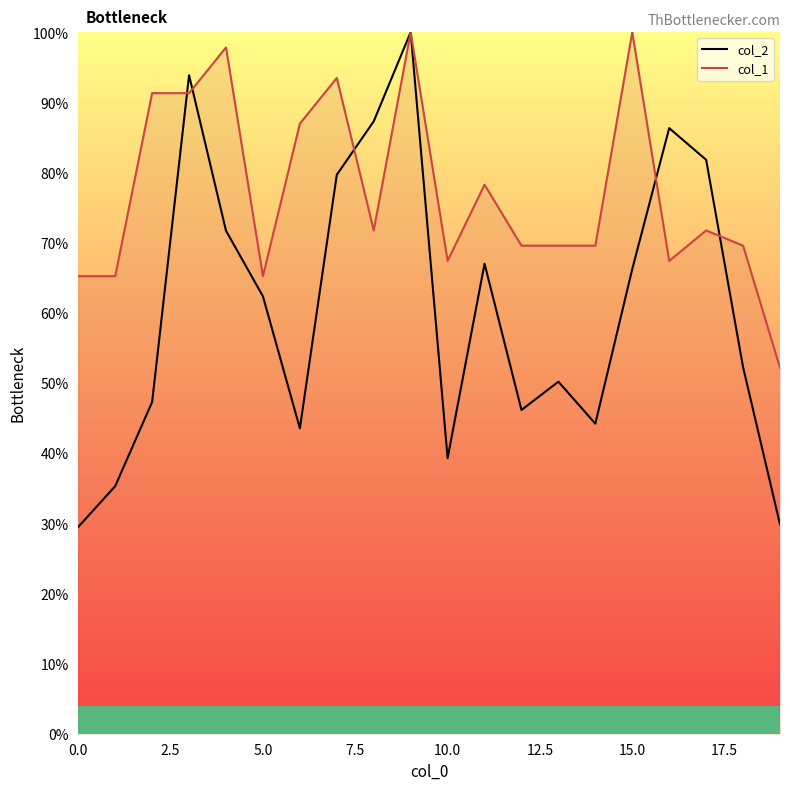

What is the maximum value for col_2?

100.0